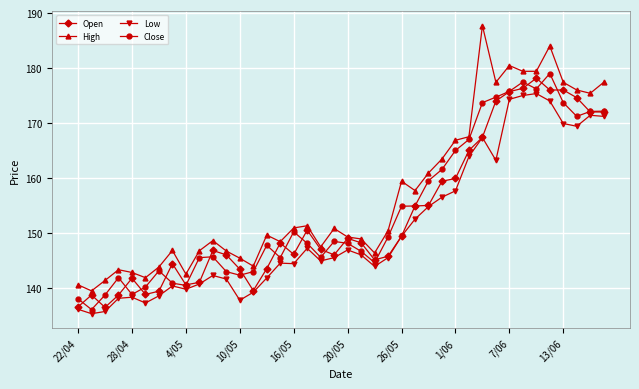

True or false: Low and Close cross at least once.

False